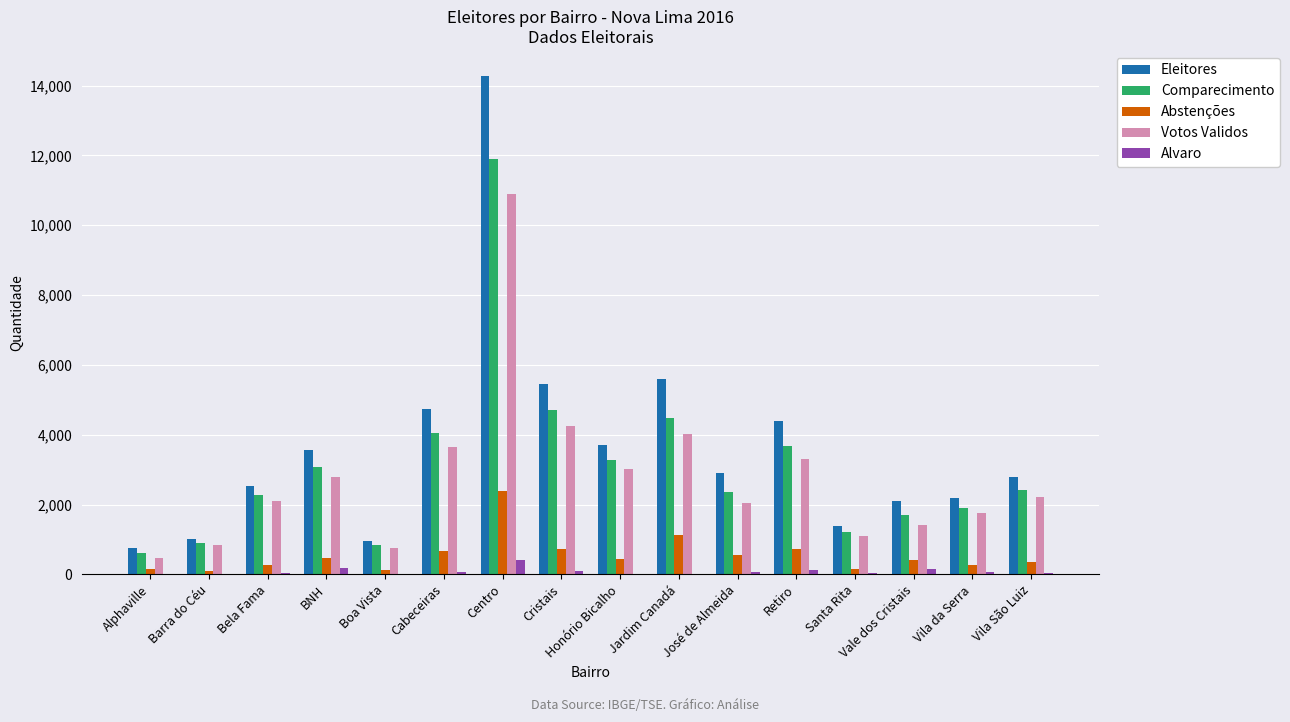

Which label corresponds to the largest value in the chart?

Centro